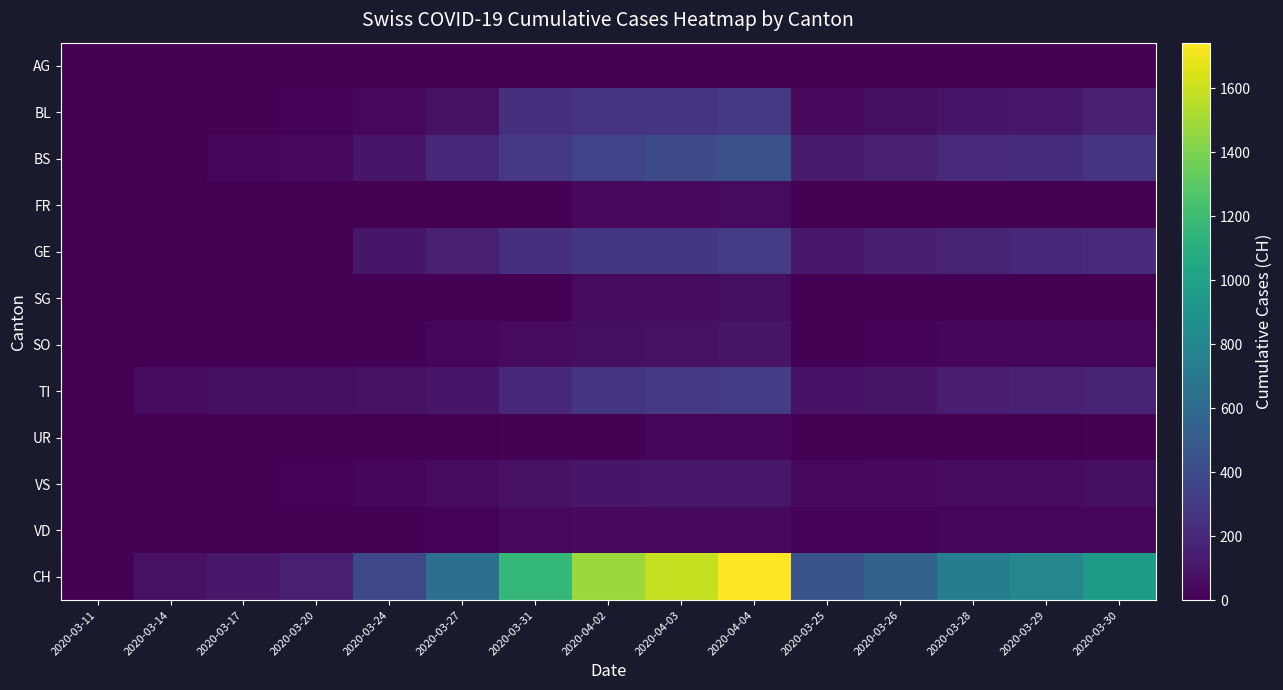

What is the maximum value shown in the chart?

1742